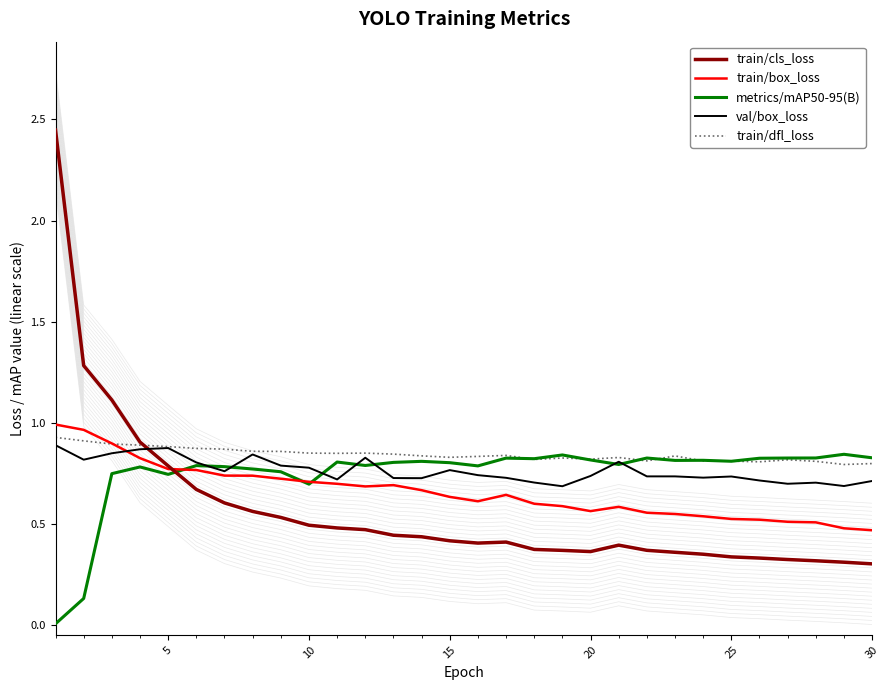

How many distinct data groups are displayed?

5